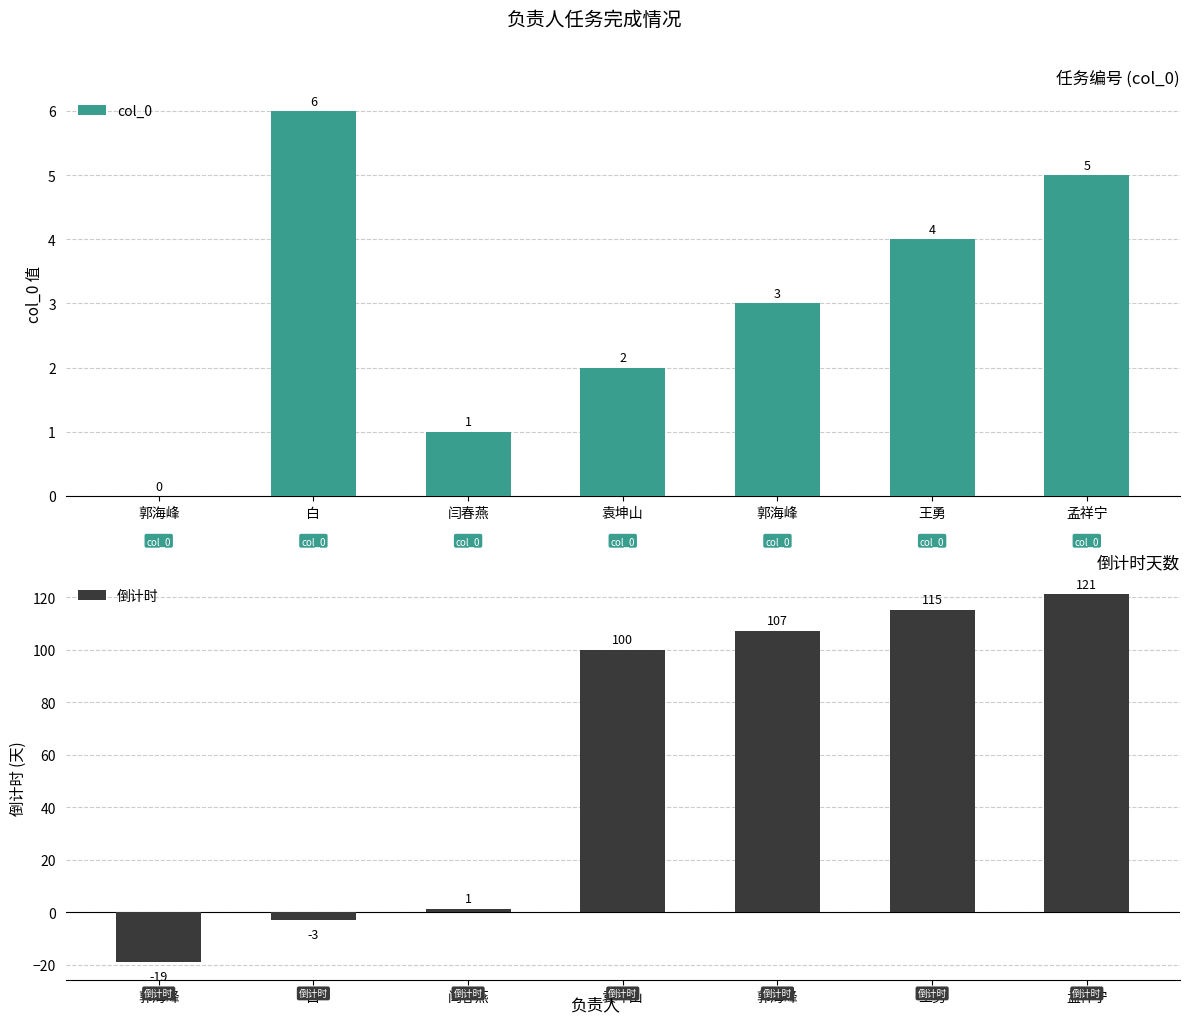

How many groups of bars are there?

7